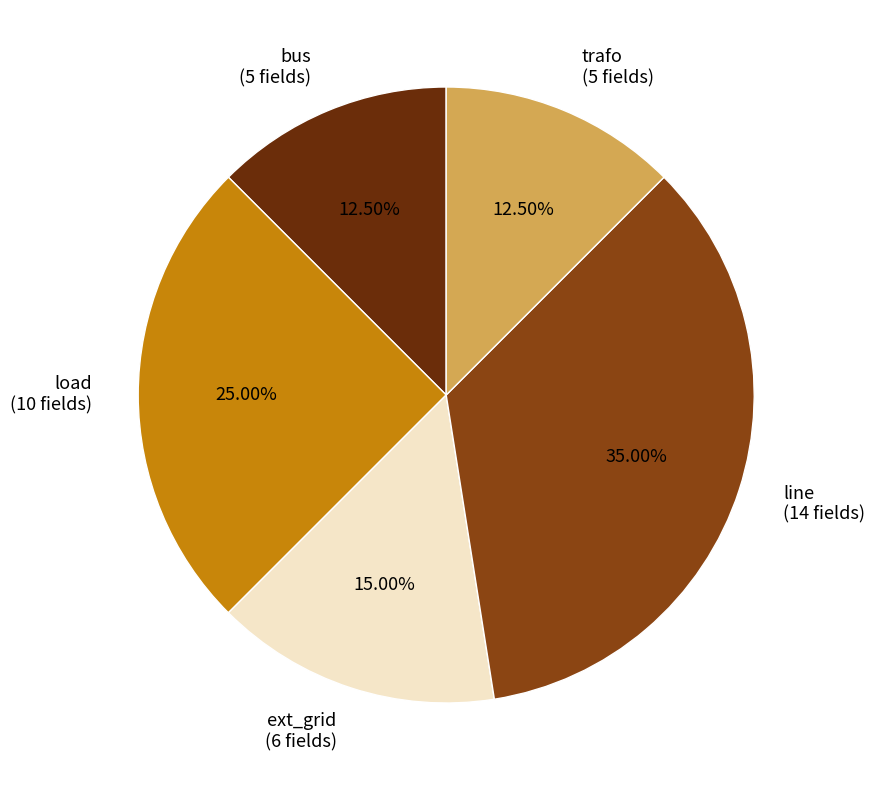

Count the number of slices in the pie.

5